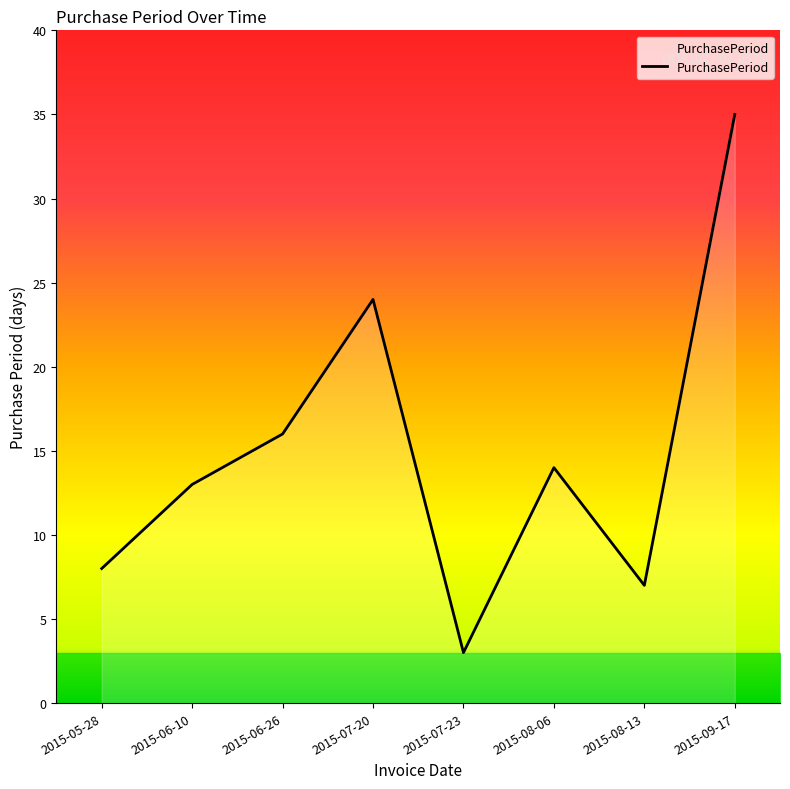

What is the difference between the values at 2015-08-13 and 2015-07-23?

4